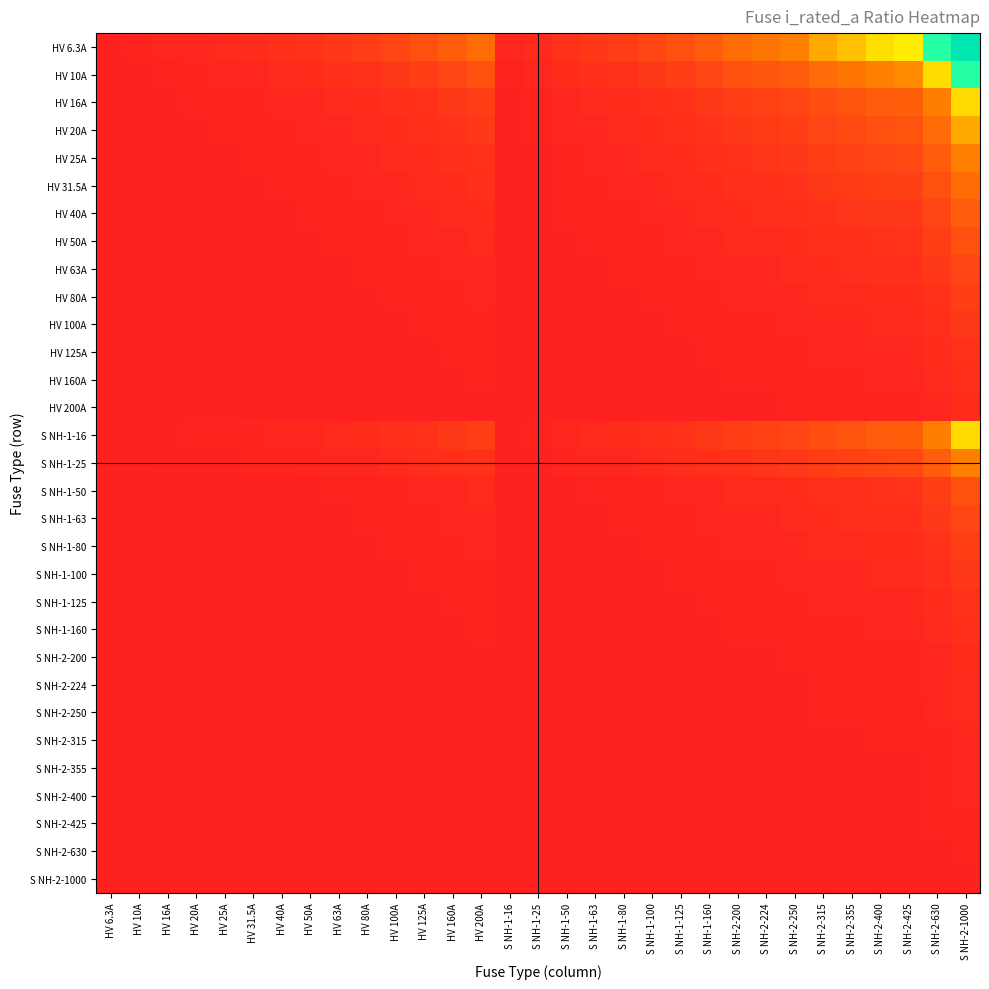

Which series has the largest total across all categories?

HV 6.3A